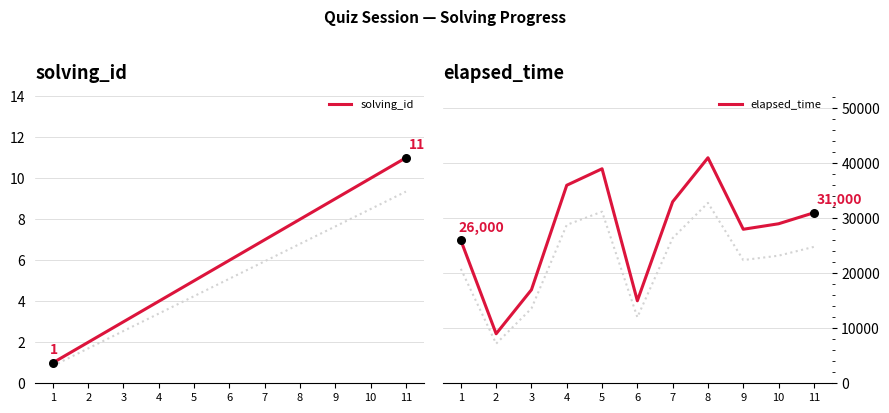

Which series has the largest Y range (max minus min)?

elapsed_time